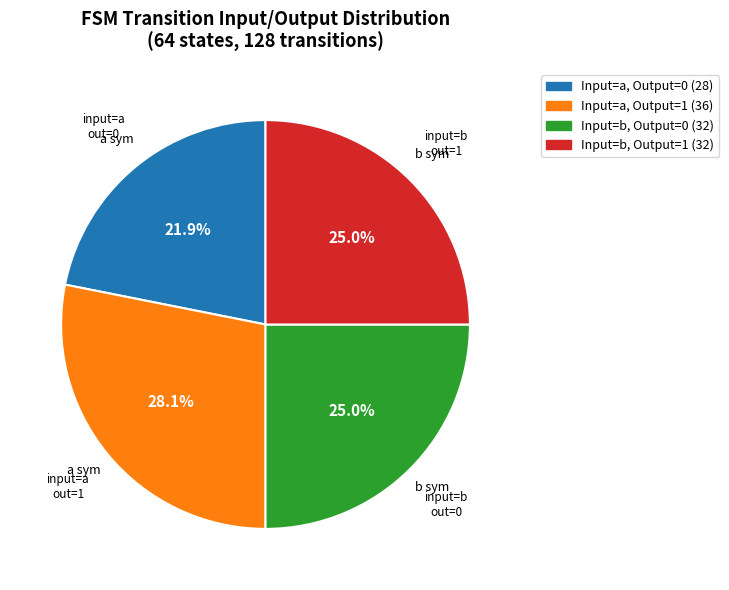

Does any single category account for the majority?

No